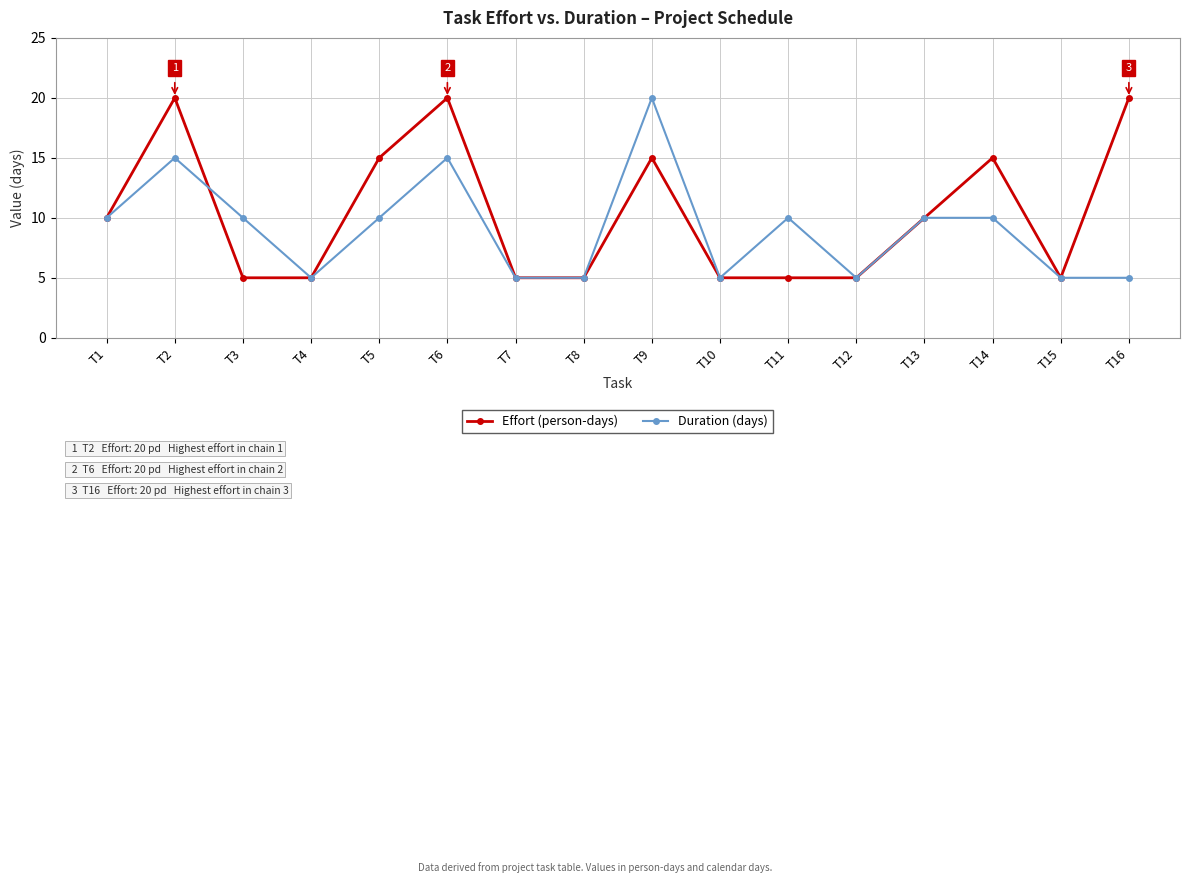

How many Effort (person-days) values are between 5 and 15?

13